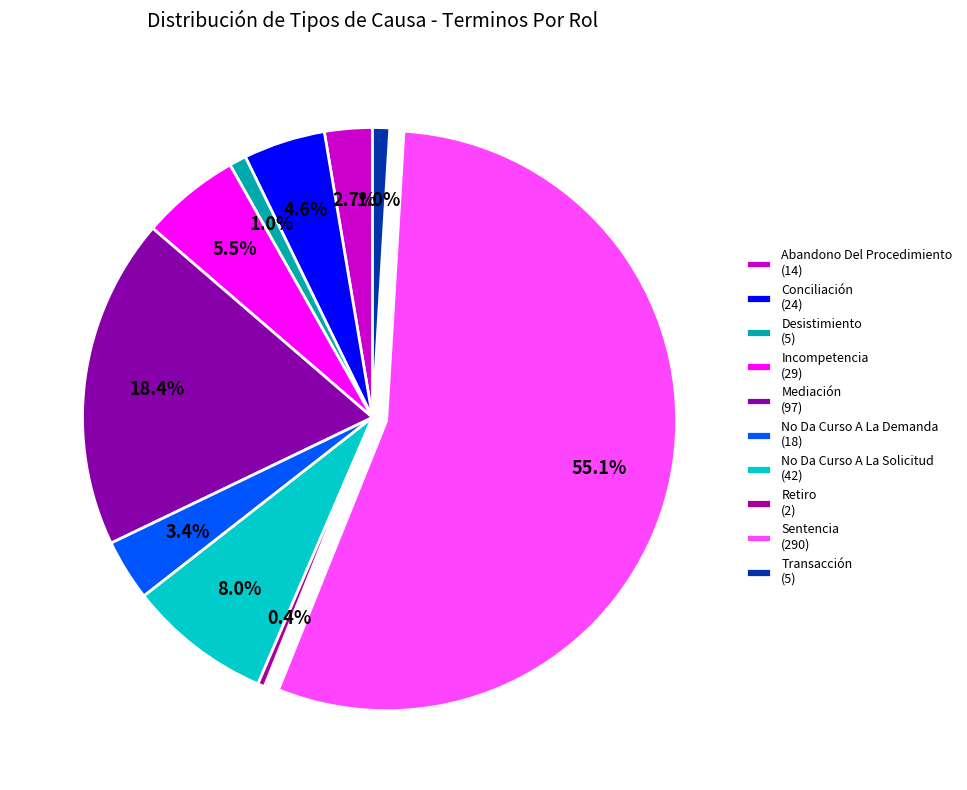

Combined, what portion of the pie is Abandono Del Procedimiento and Transacción?

3.6%